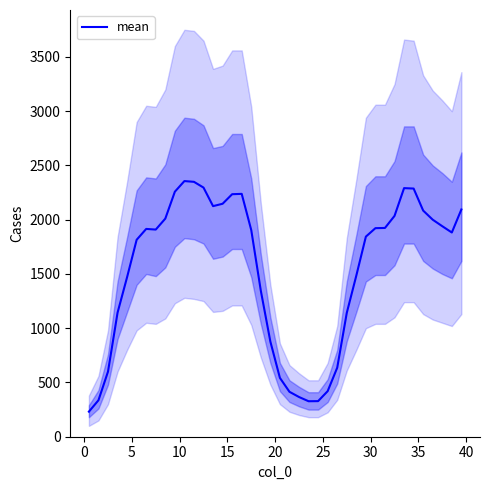

The chart shows a value of 3695 at 11. True or false?

False